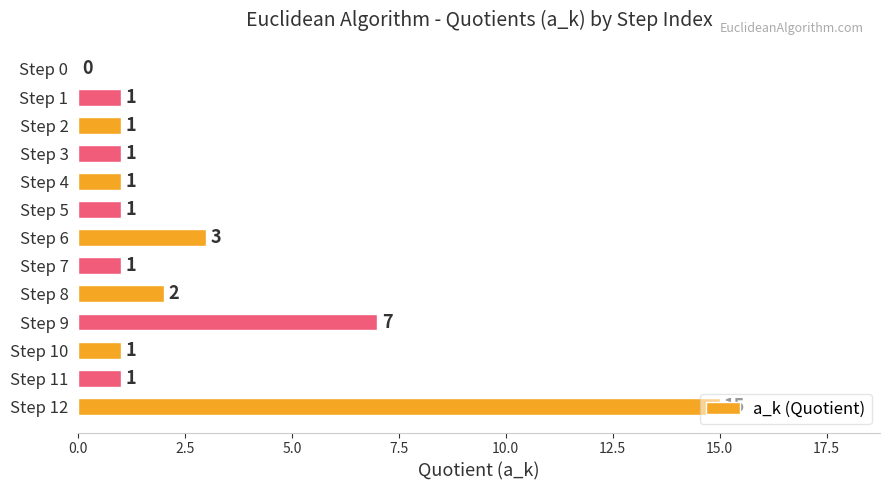

Which has a higher value, Step 12 or Step 7?

Step 12